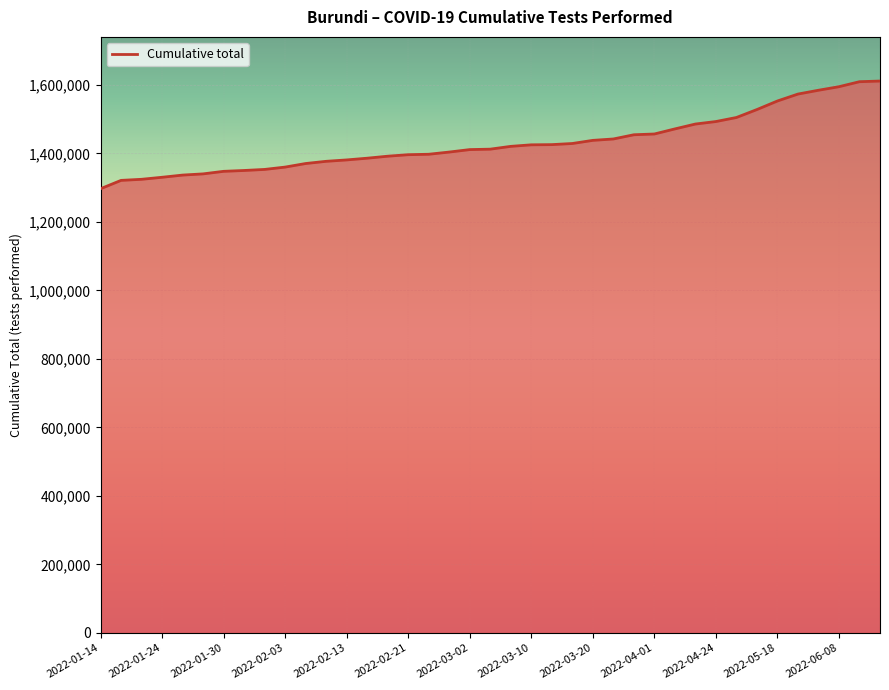

What is the difference between the maximum and minimum values?

314433